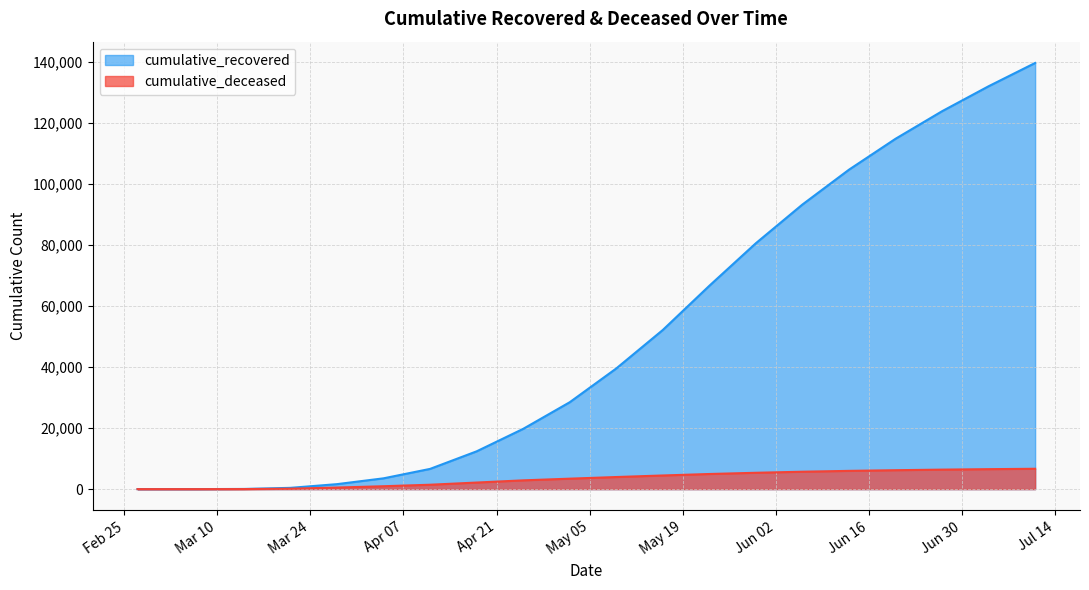

What is the value of the cumulative_deceased point at the 11th from the left?

3967